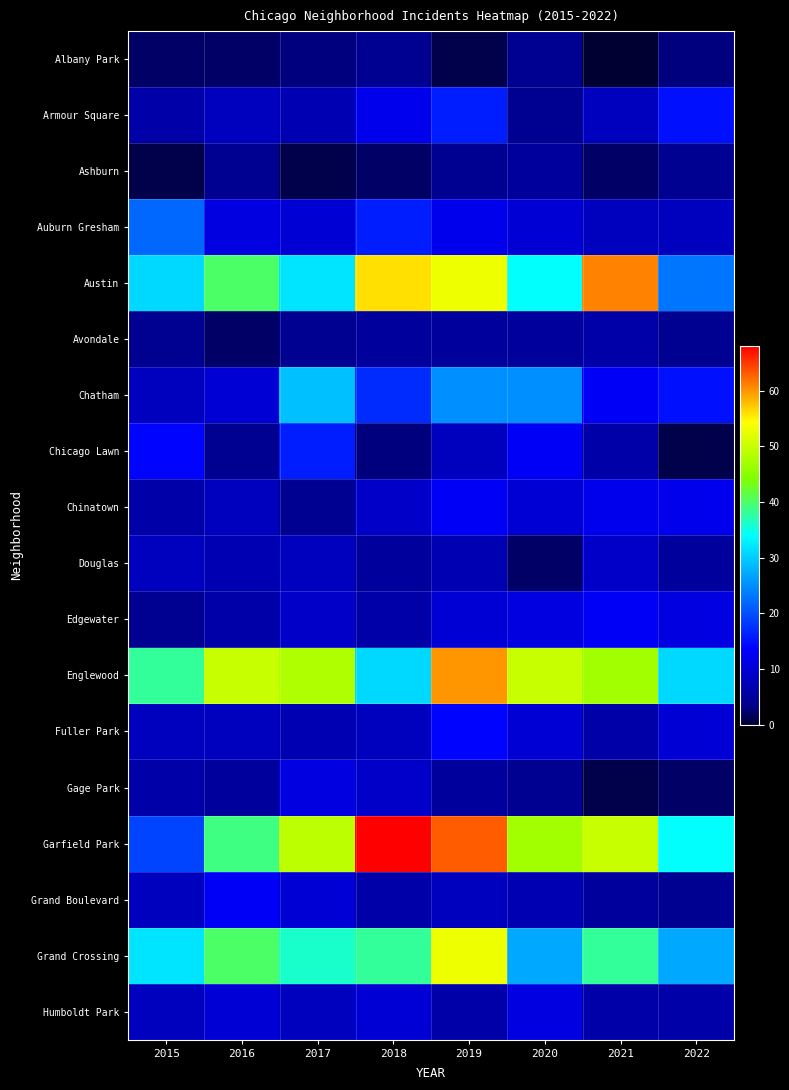

Between 2015 and 2019, which series saw the biggest shift?

Garfield Park